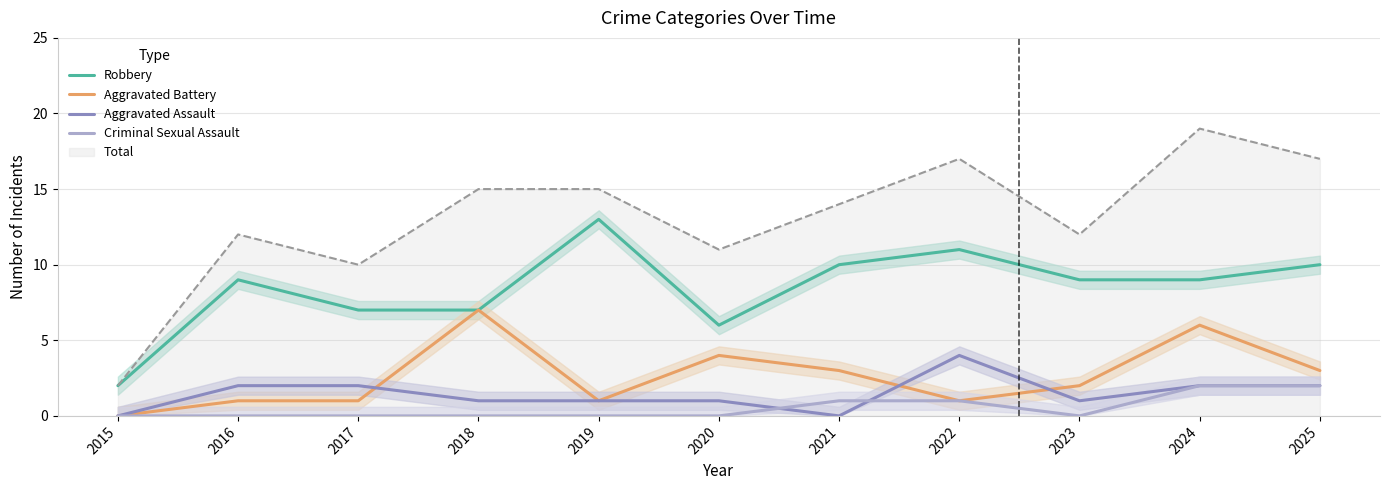

The value of Robbery at 2016 is 3. True or false?

False